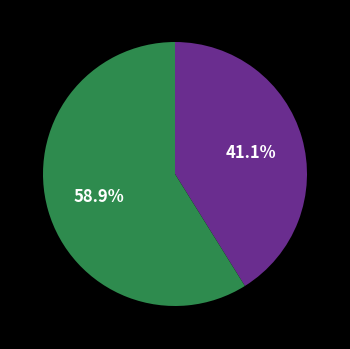

Does any single category account for the majority?

Yes